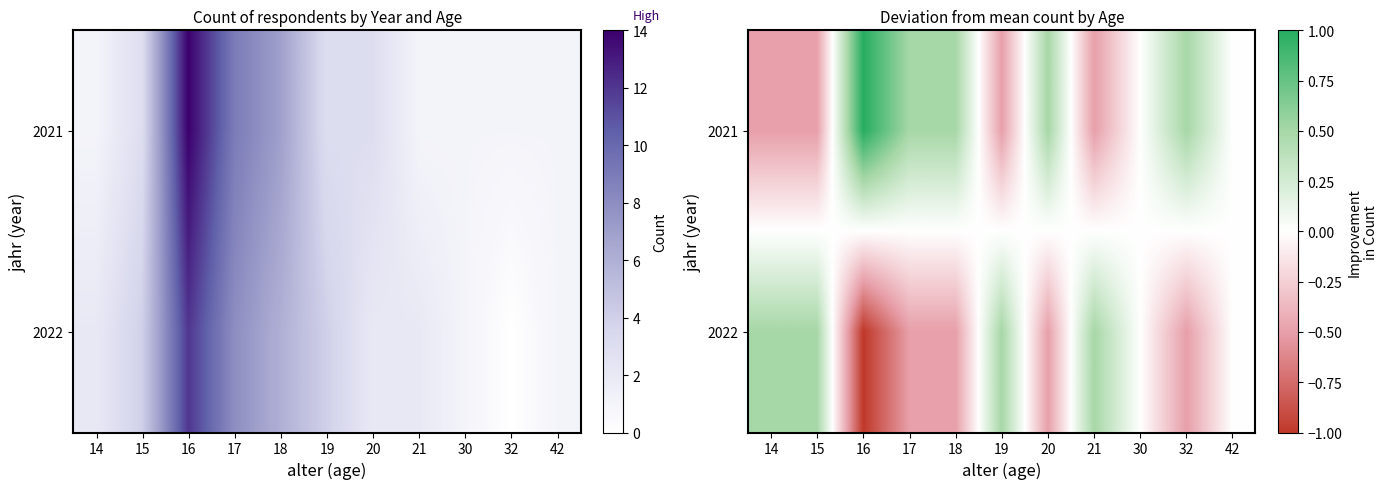

What is the highest value of the 2021 series?

1.0